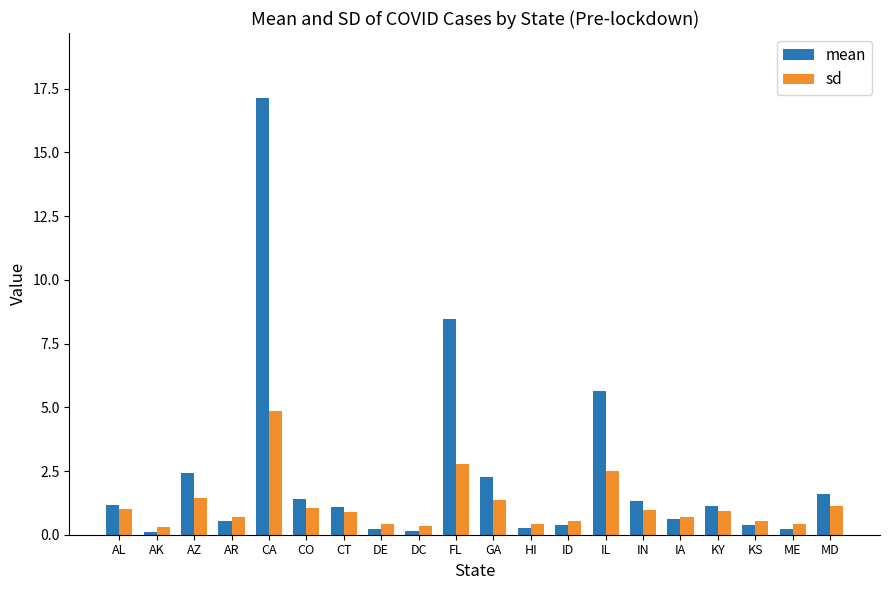

What is the label of the 3rd bar from the left?

AZ